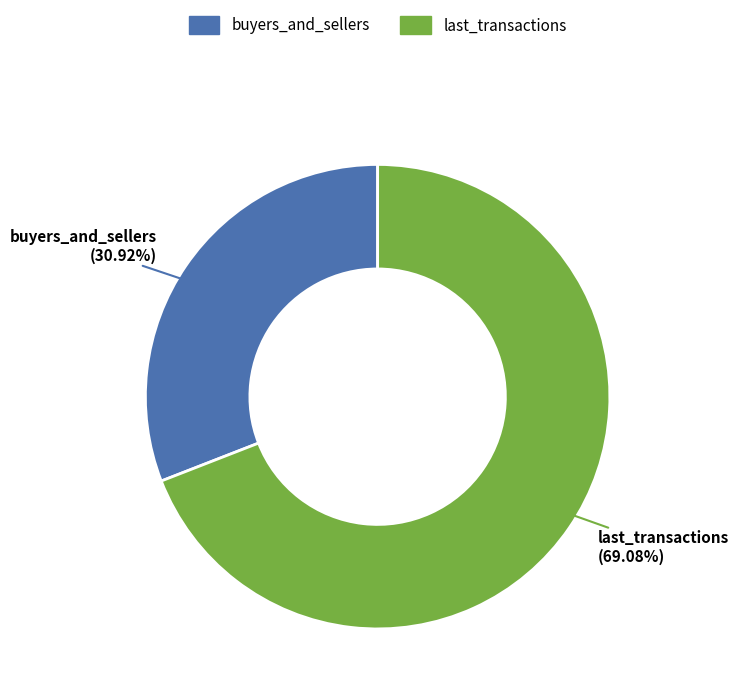

How much of the chart is everything except buyers_and_sellers?

69.1%